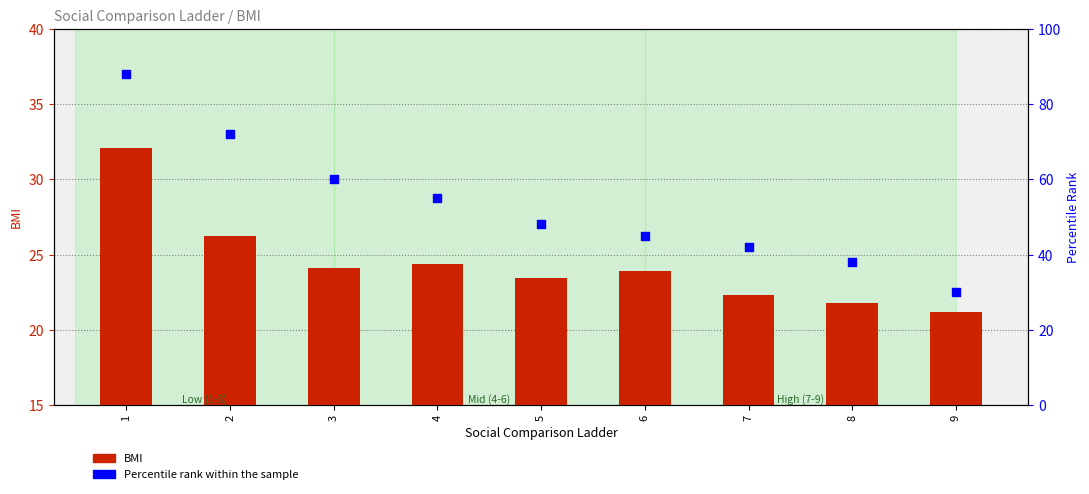

At how many categories does at least one series exceed 26?

9